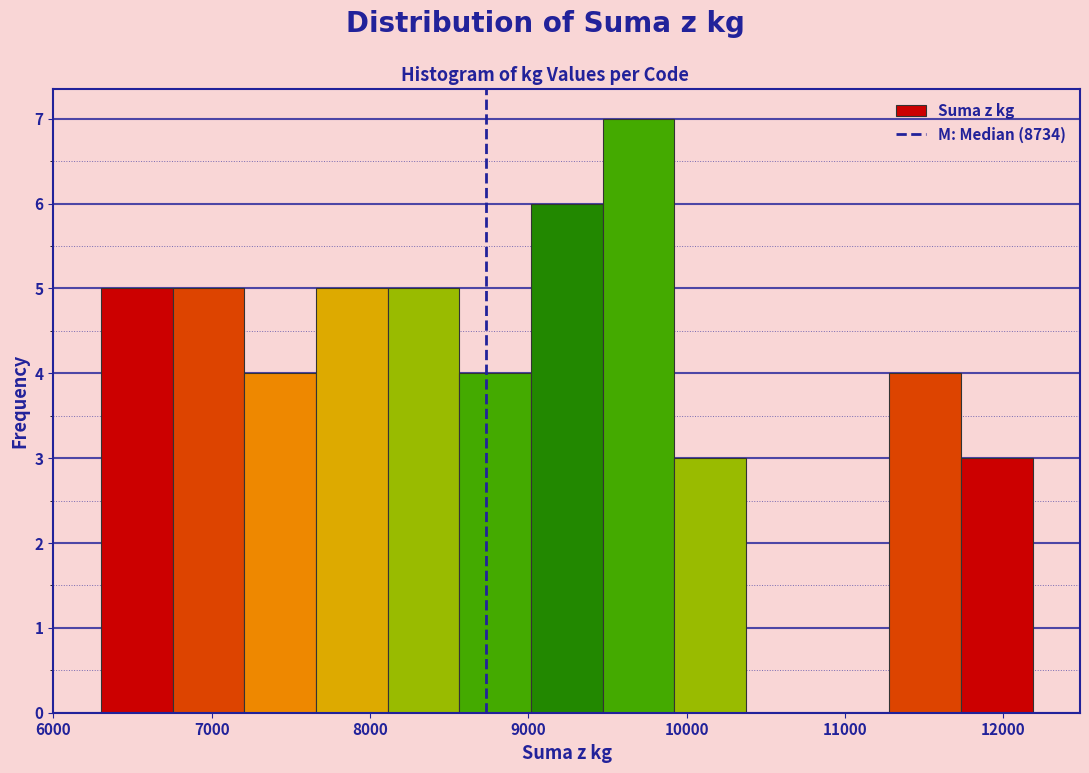

Which range on the x-axis has the tallest bar?

9500 to 9900